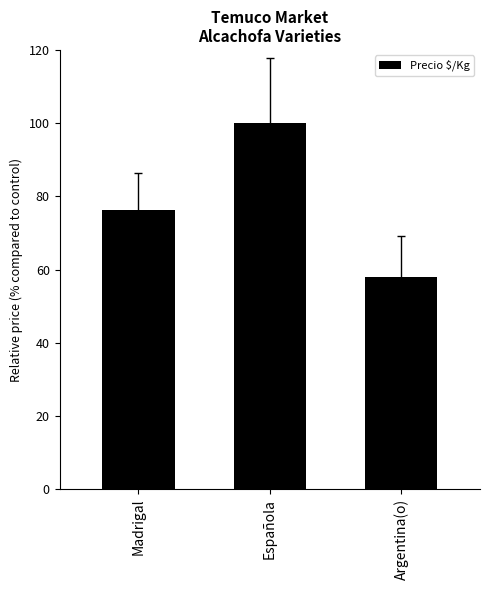

Count the number of data series in this chart.

1